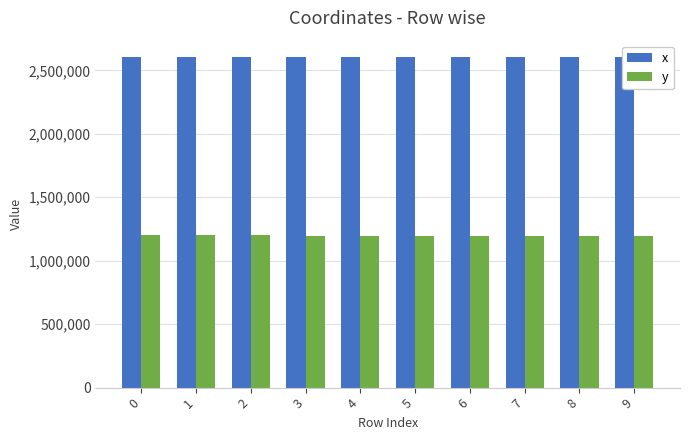

What is the total value across all series at 9?

3802774.4